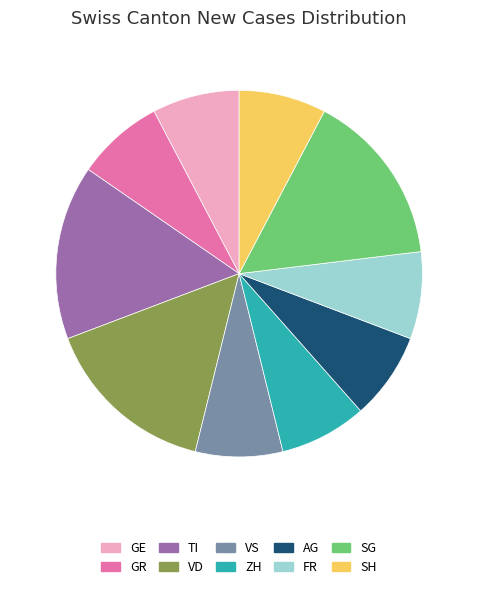

Do ZH and TI together represent more than half of the pie?

No